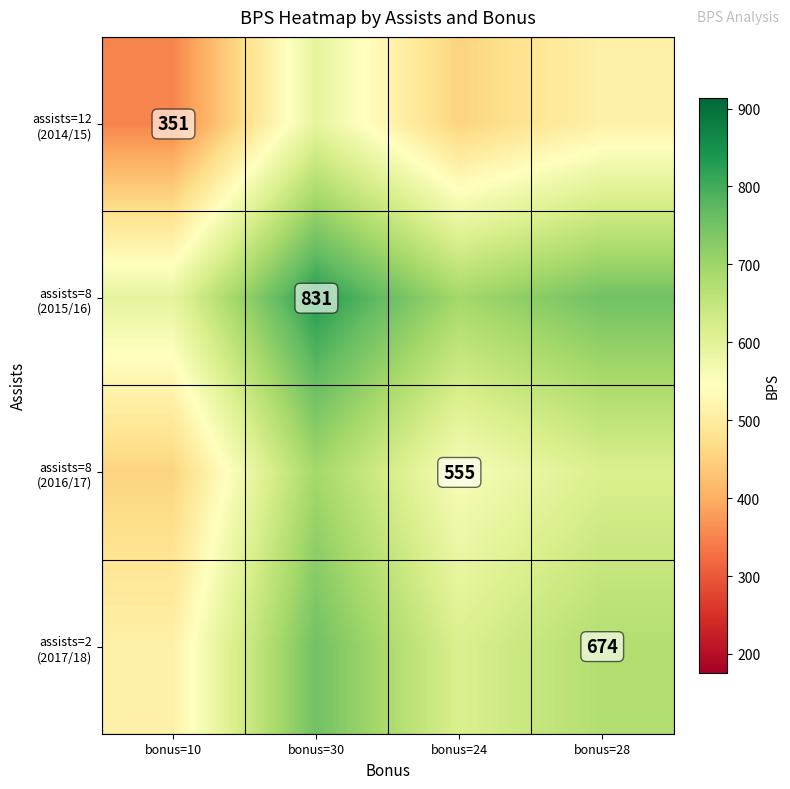

List the series in order of their overall mean, highest first.

assists=8 (2015/16), assists=2 (2017/18), assists=8 (2016/17), assists=12 (2014/15)